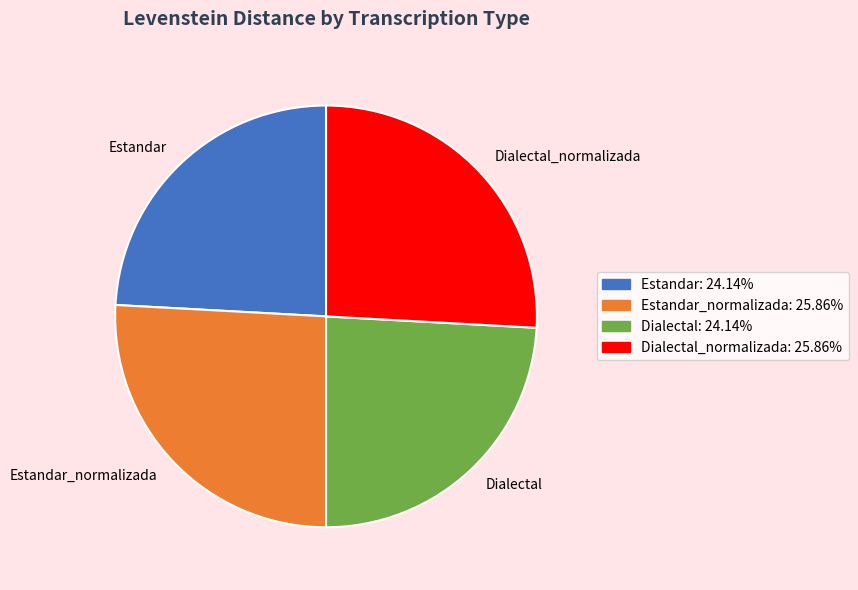

Approximately how many times larger is the value at Dialectal_normalizada compared to Estandar_normalizada?

1.0